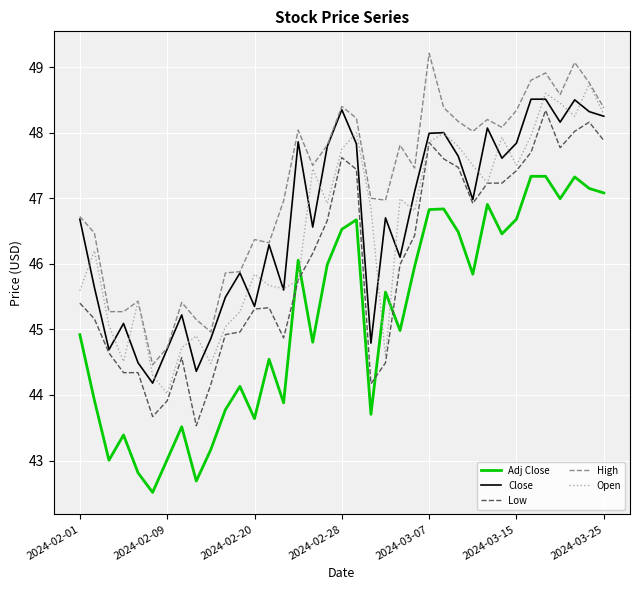

True or false: Low and High cross at least once.

False